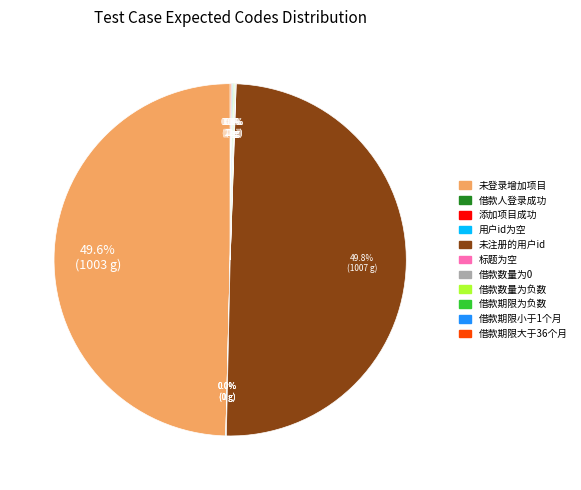

How many segments does this pie chart have?

11